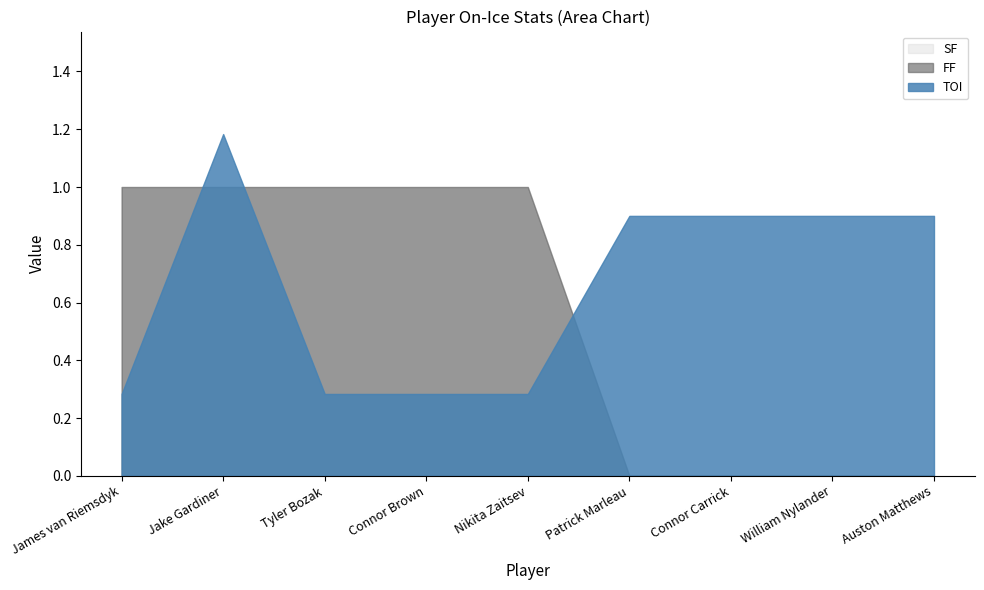

Does the chart have visible grid lines?

No